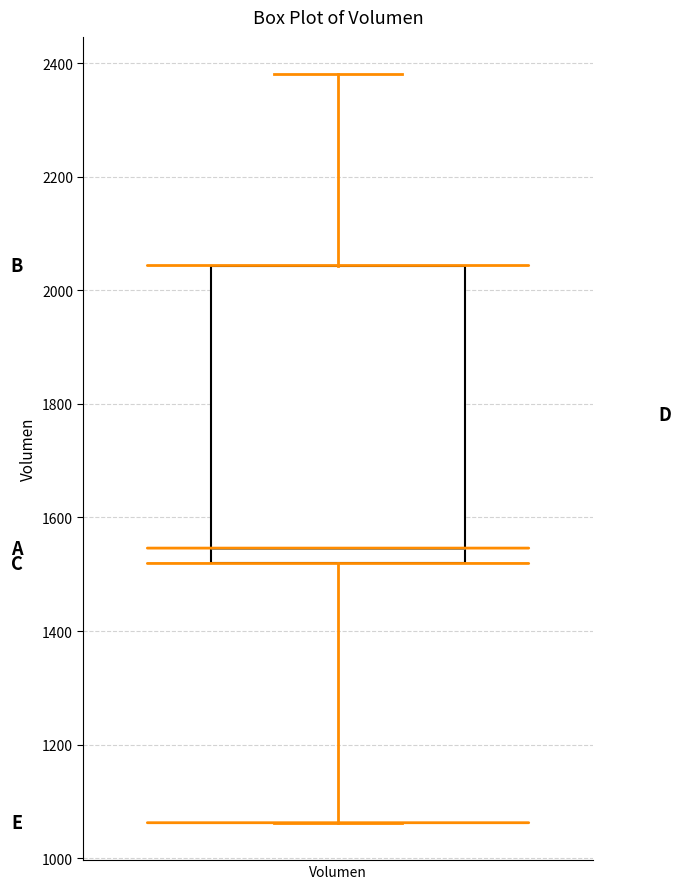

Where does the median line of the box for Volumen sit on the y-axis? The values are not printed on the chart, so give them approximately, as read against the axis.

1540